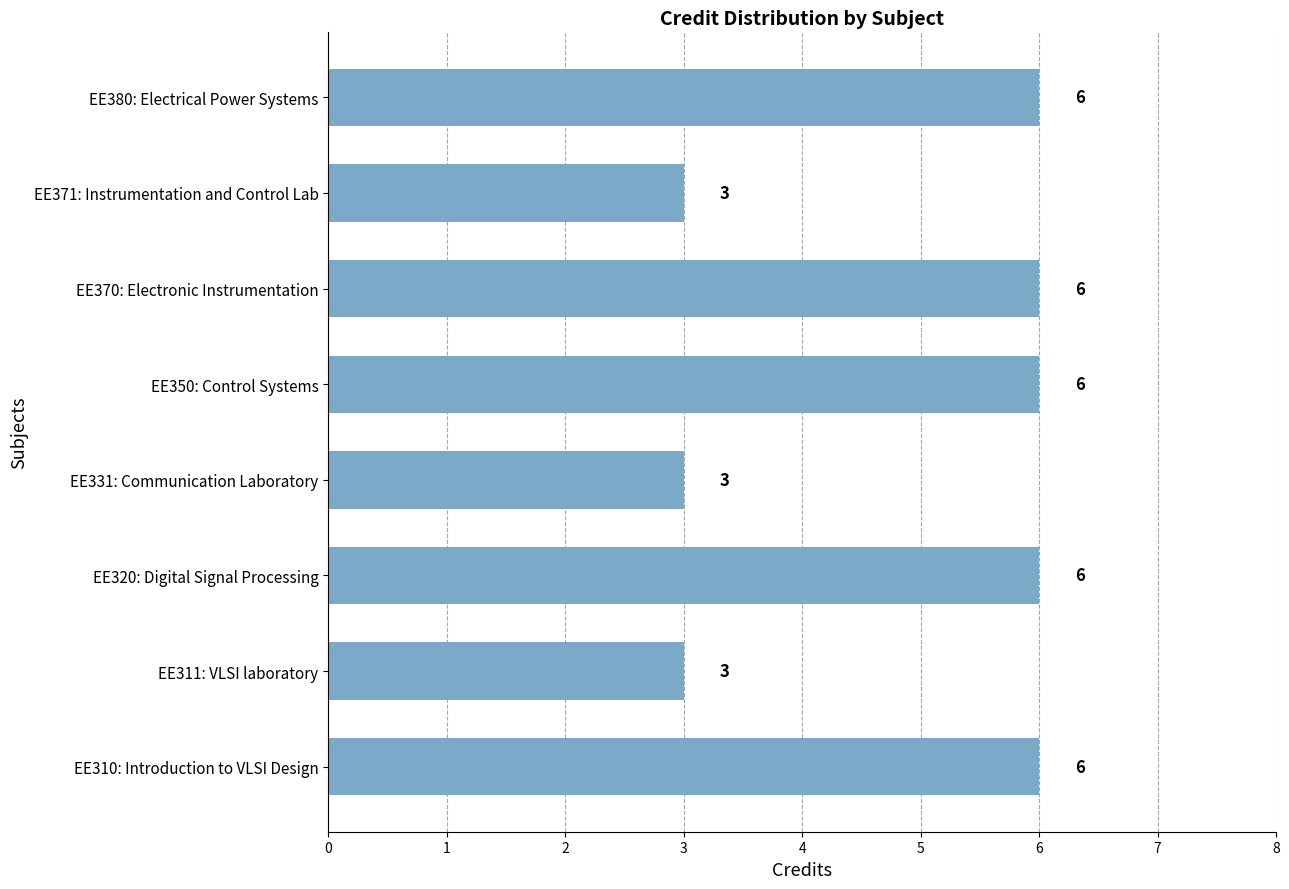

The value at EE311: VLSI laboratory is 1. True or false?

False